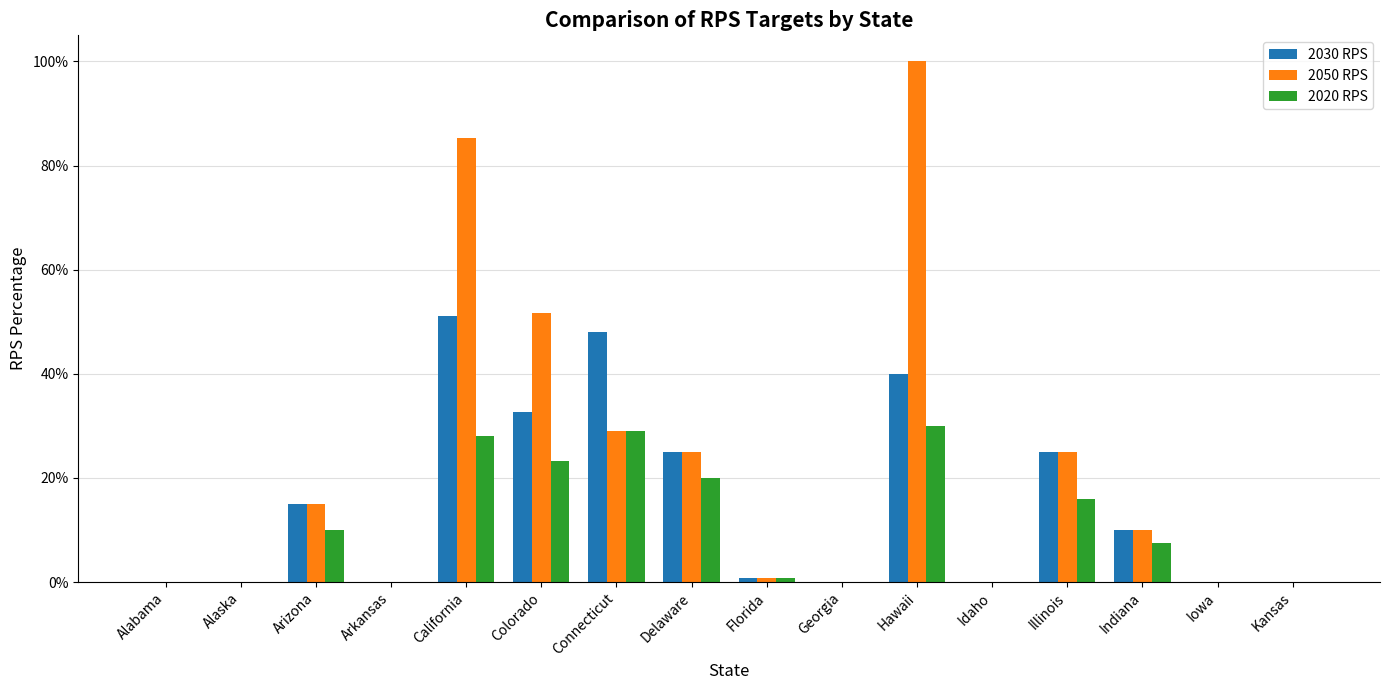

Reading left to right, list all the values displayed in this chart.

2030 RPS: Alabama=0.0	Alaska=0.0	Arizona=0.1	Arkansas=0.0	California=0.5	Colorado=0.3	Connecticut=0.5	Delaware=0.2	Florida=0.0	Georgia=0.0	Hawaii=0.4	Idaho=0.0	Illinois=0.2	Indiana=0.1	Iowa=0.0	Kansas=0.0
2050 RPS: Alabama=0.0	Alaska=0.0	Arizona=0.1	Arkansas=0.0	California=0.9	Colorado=0.5	Connecticut=0.3	Delaware=0.2	Florida=0.0	Georgia=0.0	Hawaii=1.0	Idaho=0.0	Illinois=0.2	Indiana=0.1	Iowa=0.0	Kansas=0.0
2020 RPS: Alabama=0.0	Alaska=0.0	Arizona=0.1	Arkansas=0.0	California=0.3	Colorado=0.2	Connecticut=0.3	Delaware=0.2	Florida=0.0	Georgia=0.0	Hawaii=0.3	Idaho=0.0	Illinois=0.2	Indiana=0.1	Iowa=0.0	Kansas=0.0